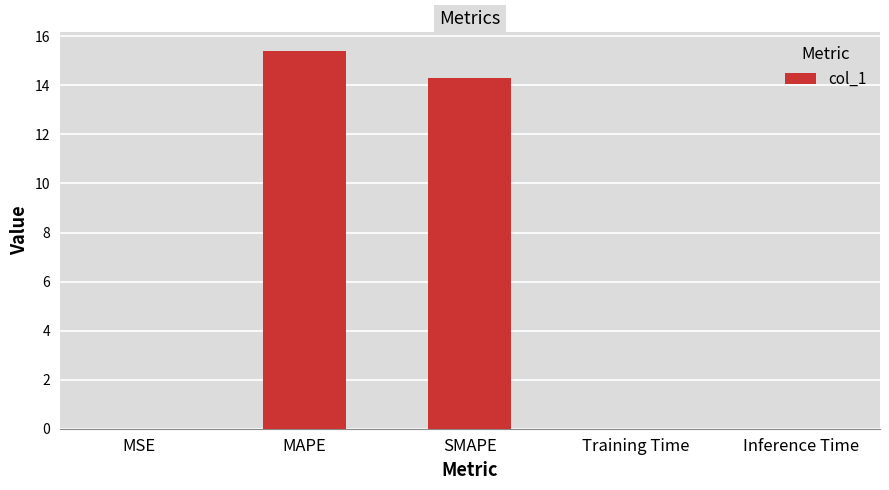

The chart shows a value of 0.0 at MSE. True or false?

True